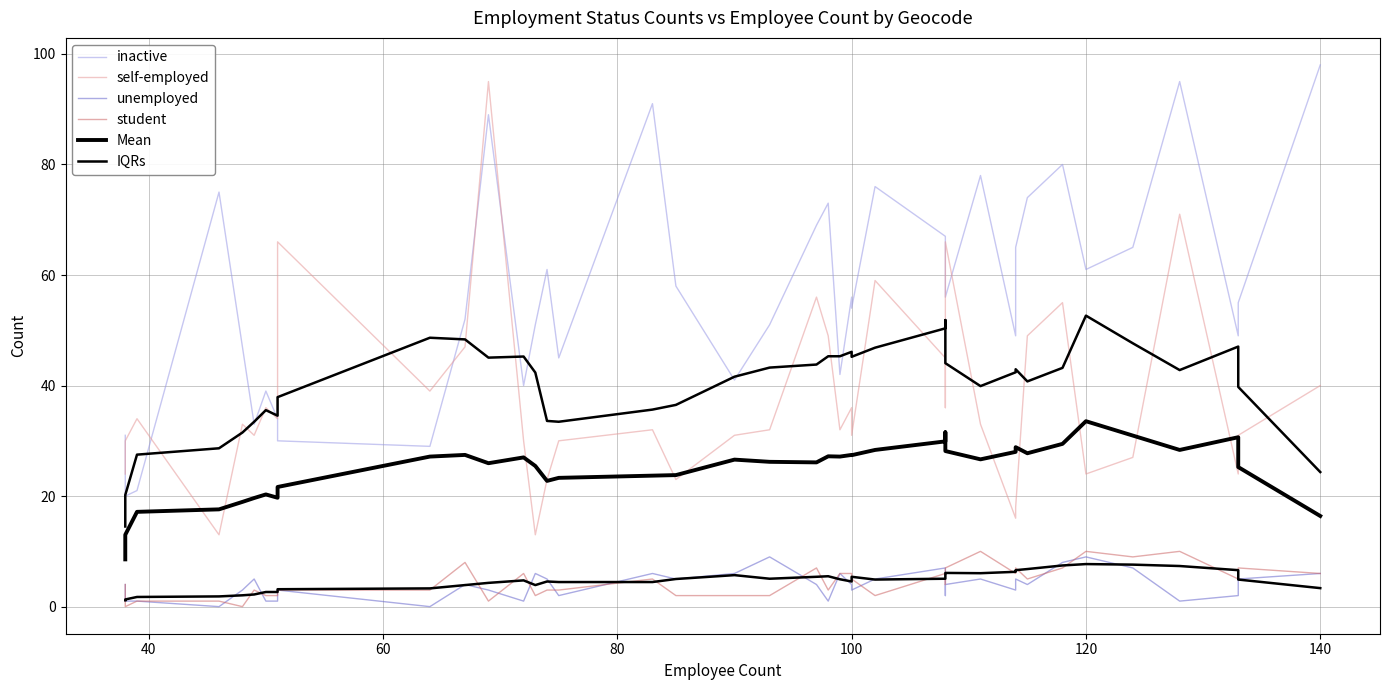

What are all the series names shown in the legend?

inactive, self-employed, unemployed, student, Mean, IQRs